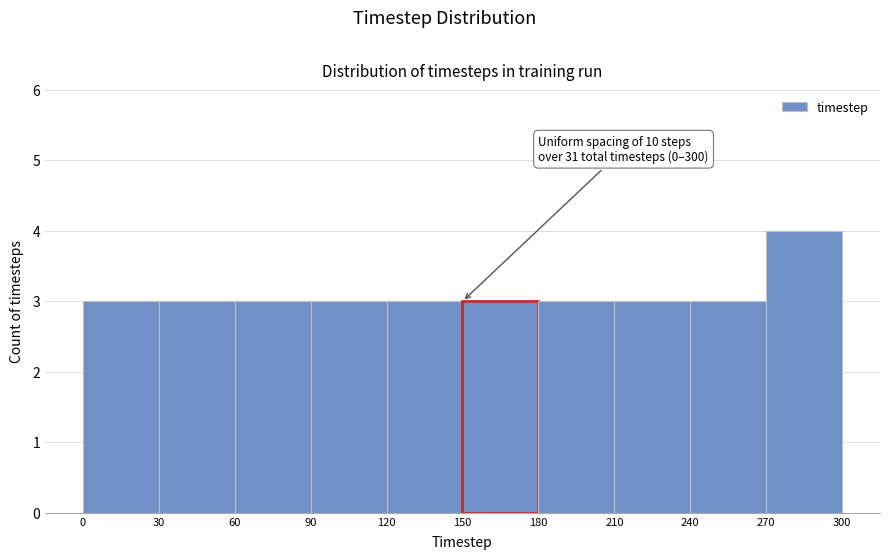

Over which range of the x-axis is the bar tallest?

270 to 300